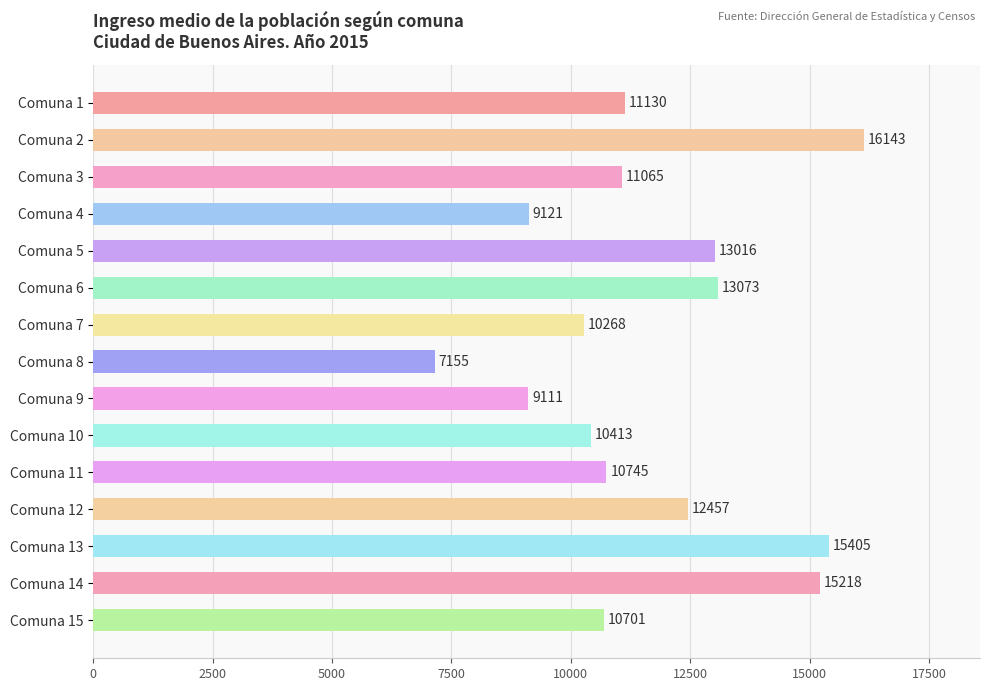

Reading top to bottom, list all the values displayed in this chart.

Comuna 1=11130	Comuna 2=16143	Comuna 3=11065	Comuna 4=9121	Comuna 5=13016	Comuna 6=13073	Comuna 7=10268	Comuna 8=7155	Comuna 9=9111	Comuna 10=10413	Comuna 11=10745	Comuna 12=12457	Comuna 13=15405	Comuna 14=15218	Comuna 15=10701